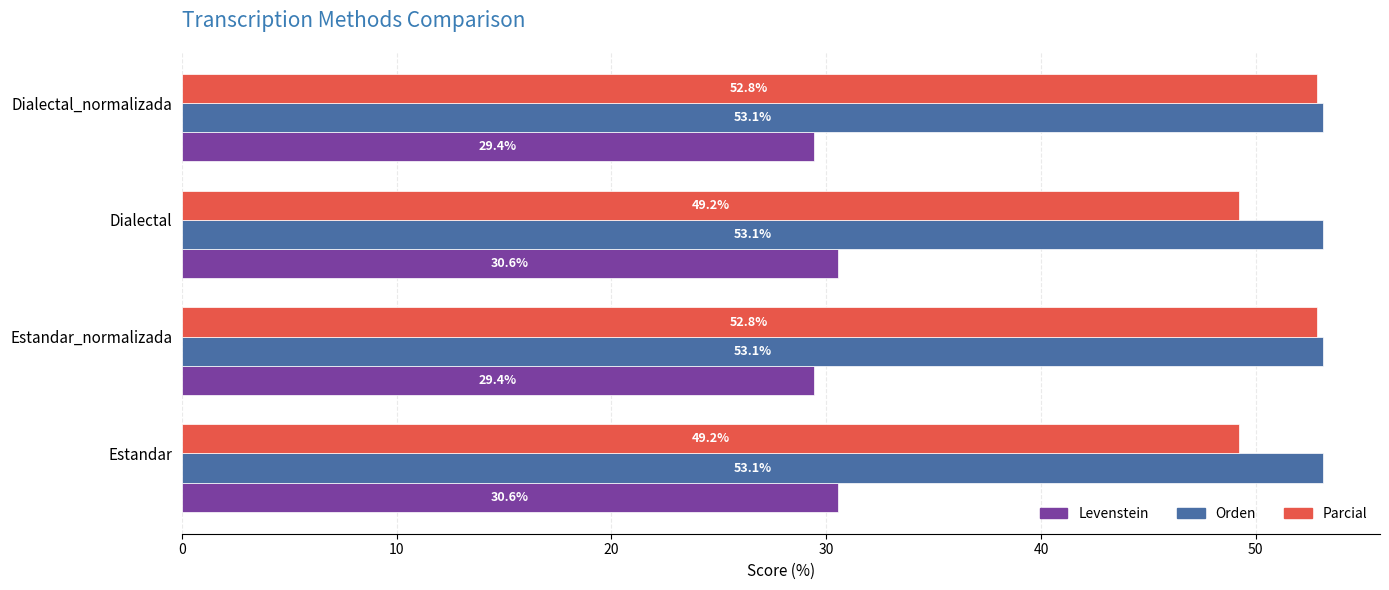

What is the minimum value for Levenstein?

29.4